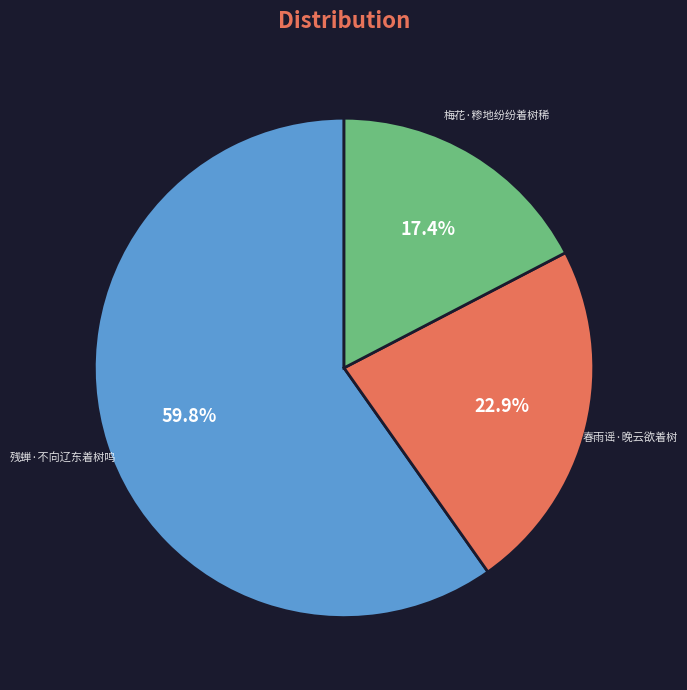

Between 梅花·糁地纷纷着树稀 and 残蝉·不向辽东着树鸣, which is larger?

残蝉·不向辽东着树鸣